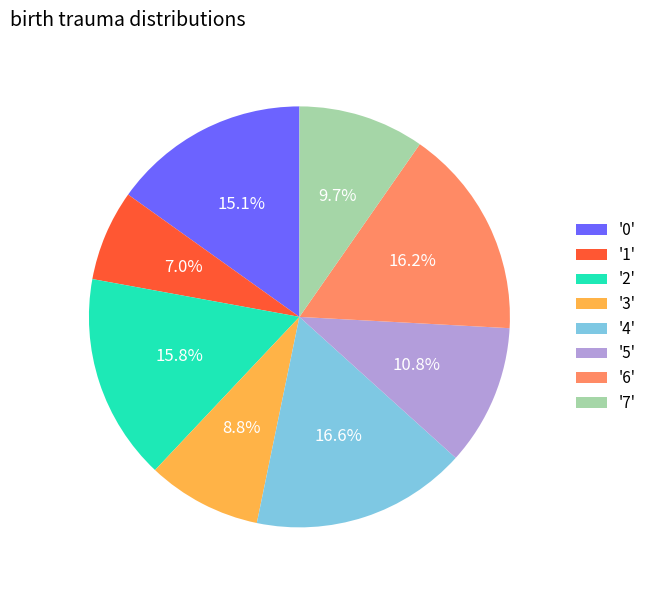

Between '1' and '5', which is larger?

'5'